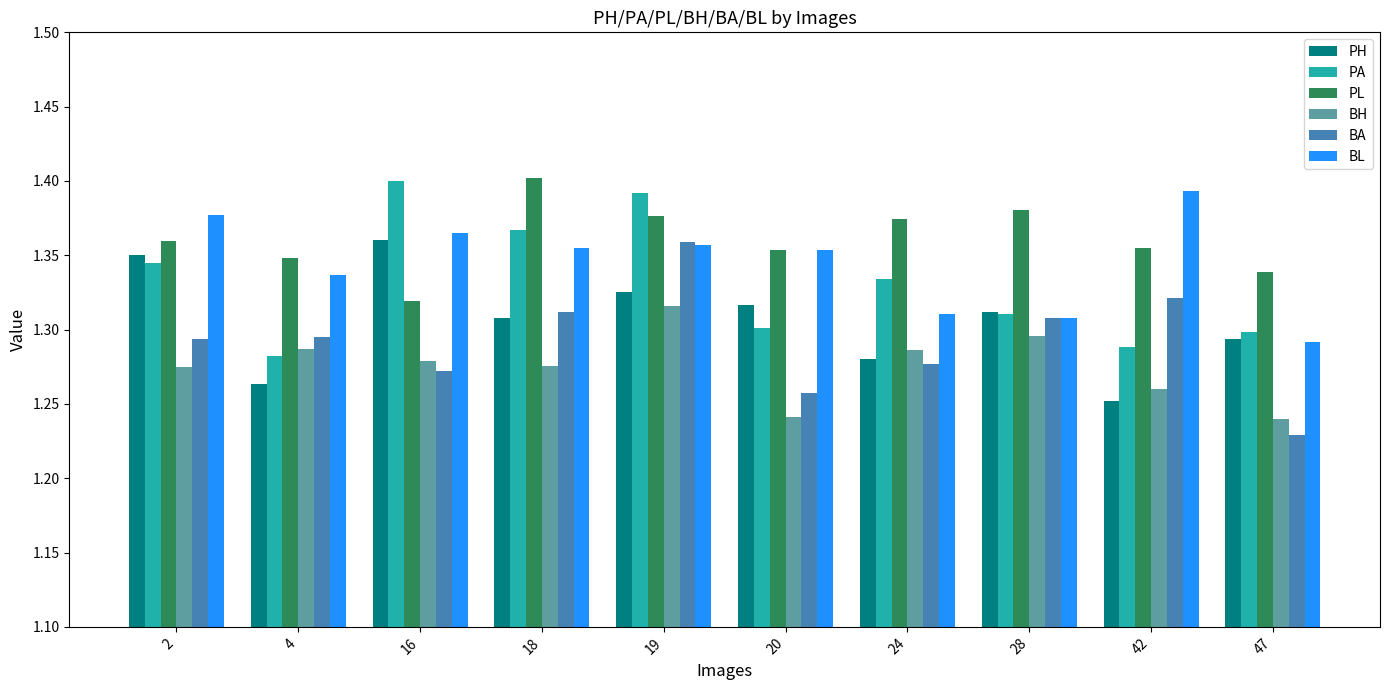

What is the sum of the PL values at 42 and 28?

2.7